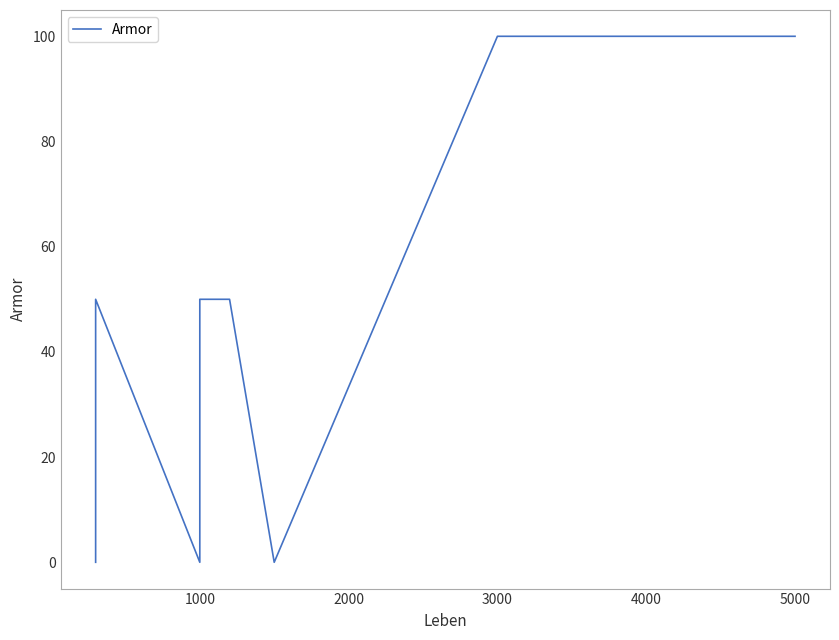

Which has a higher value, 1000 or 8?

8